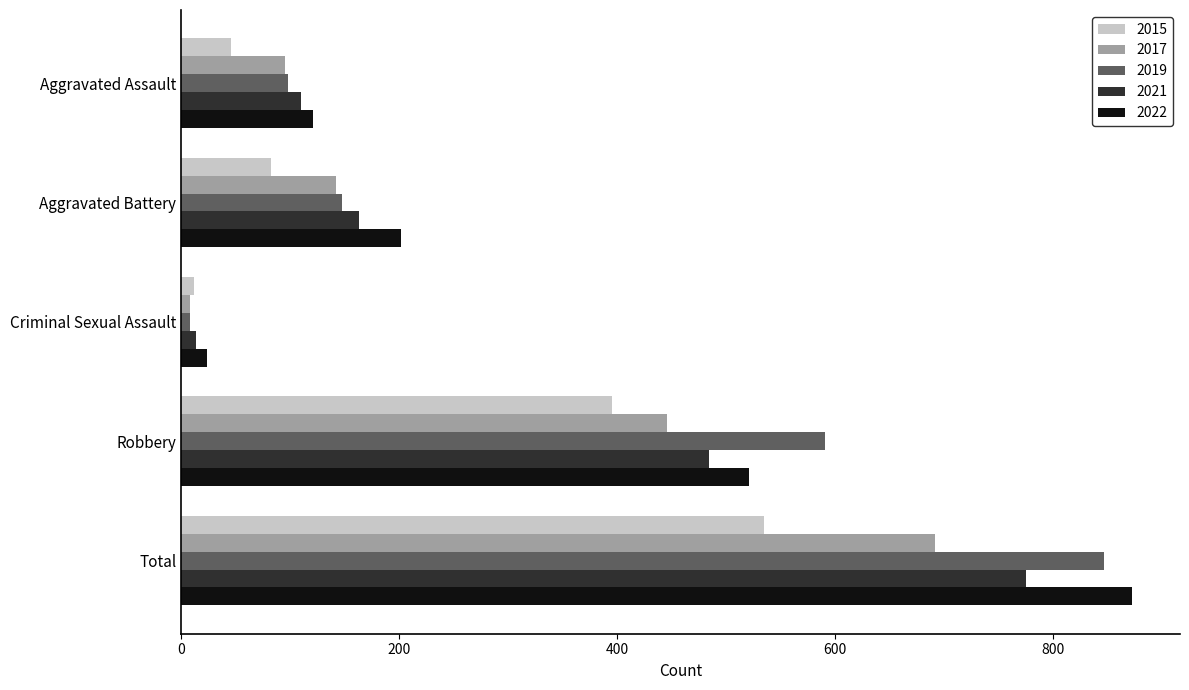

Which category has the lowest value across all series?

Criminal Sexual Assault